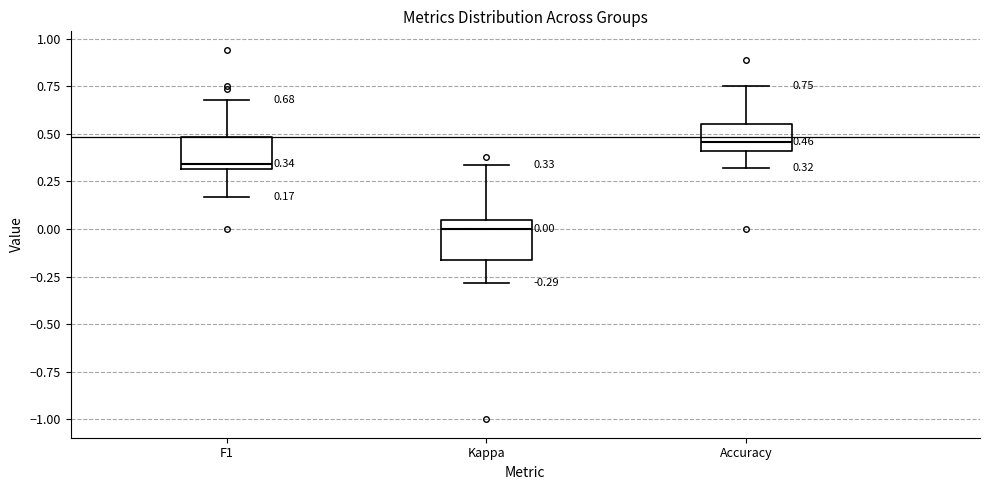

Which box has the highest median line?

Accuracy